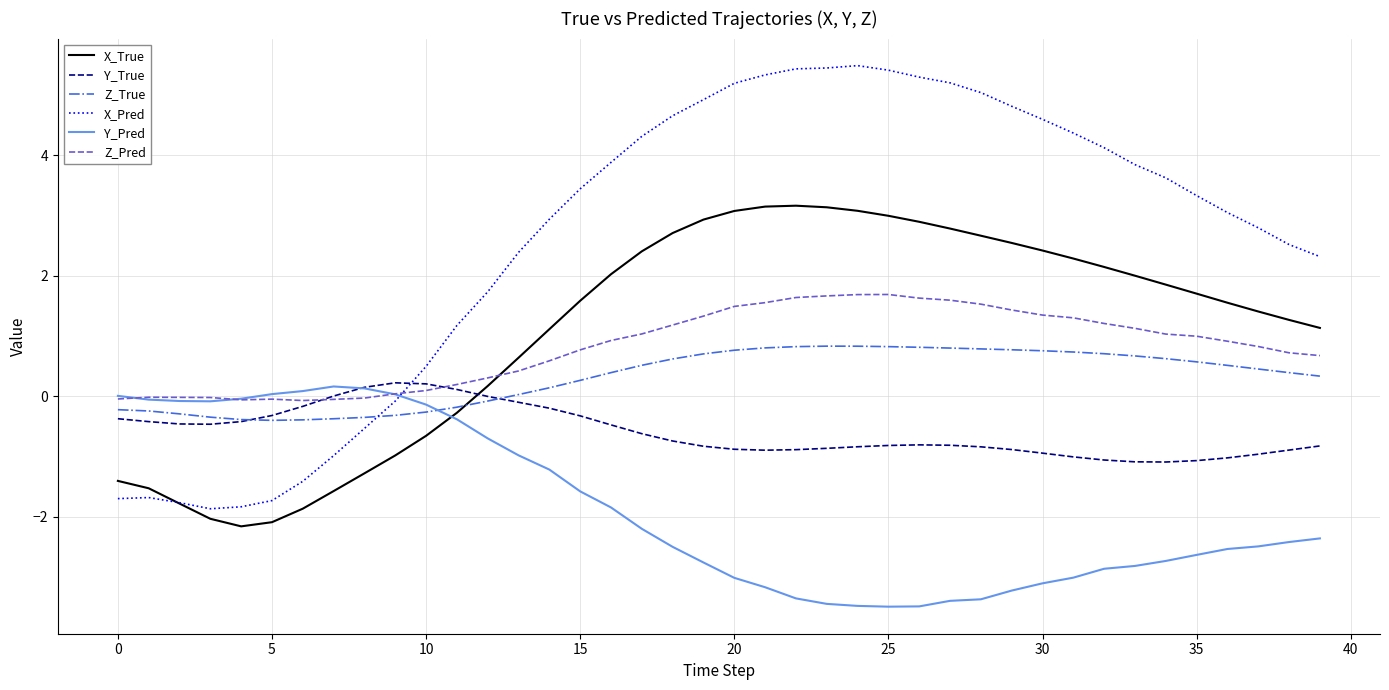

Which series has the widest spread of values?

X_Pred